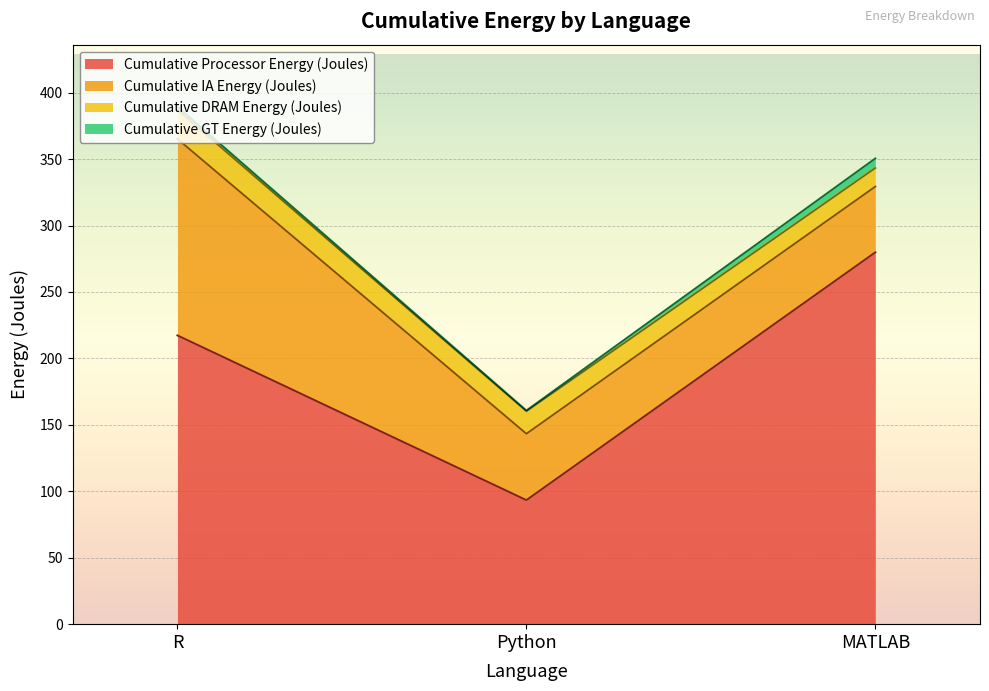

Between MATLAB and R, which is larger?

MATLAB